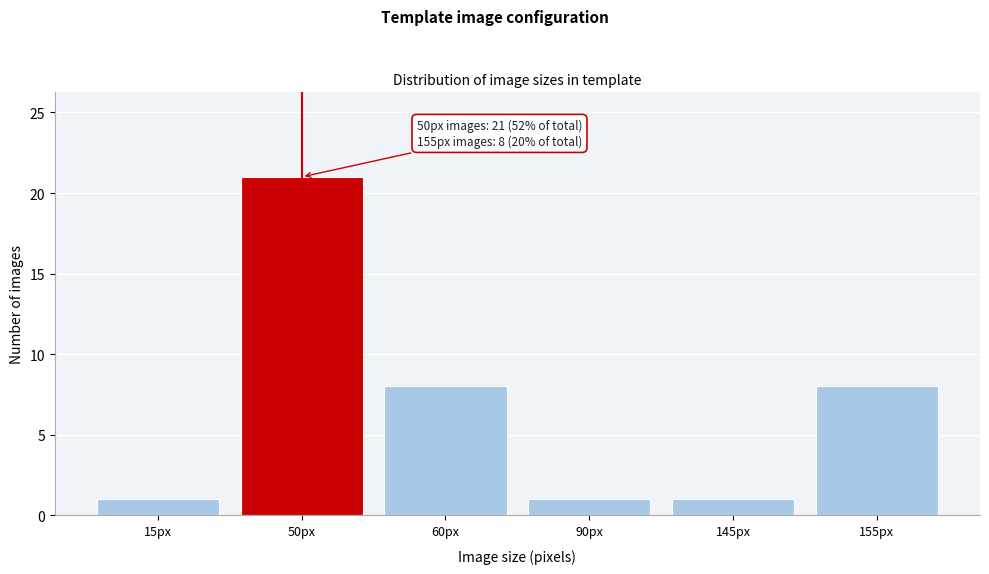

Reading left to right, list all the values displayed in this chart.

15px=1	50px=21	60px=8	90px=1	145px=1	155px=8